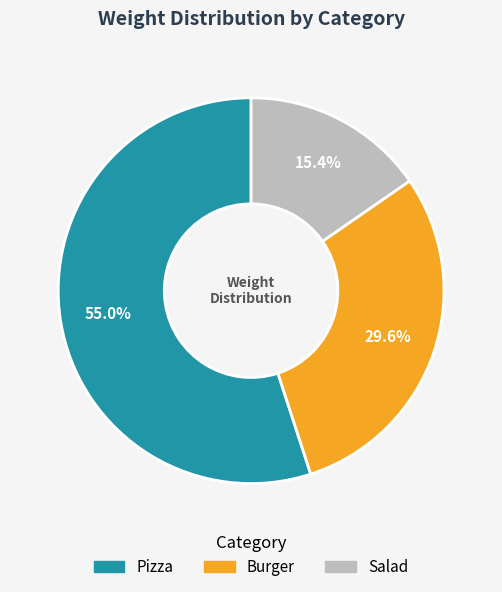

To the nearest percent, what is the difference between the largest and smallest slice percentages?

40%